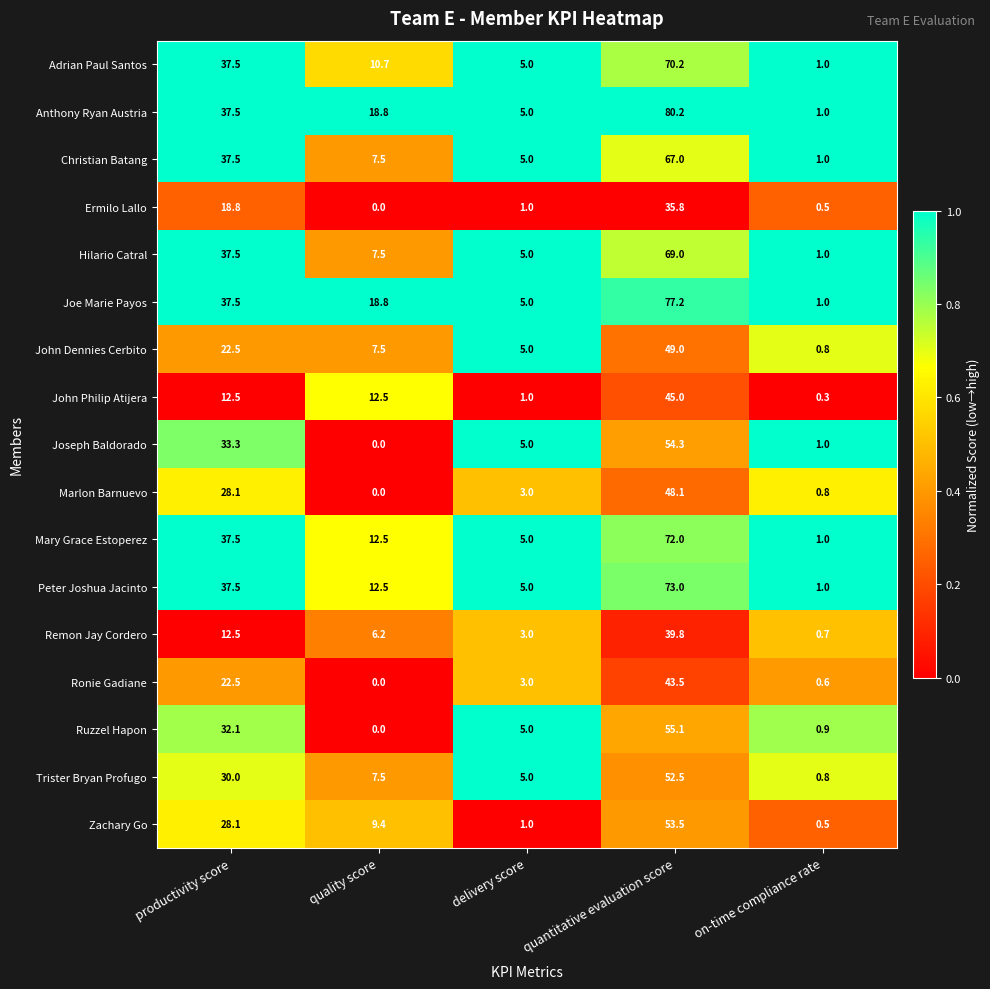

What is the sum of all Marlon Barnuevo values?

80.0